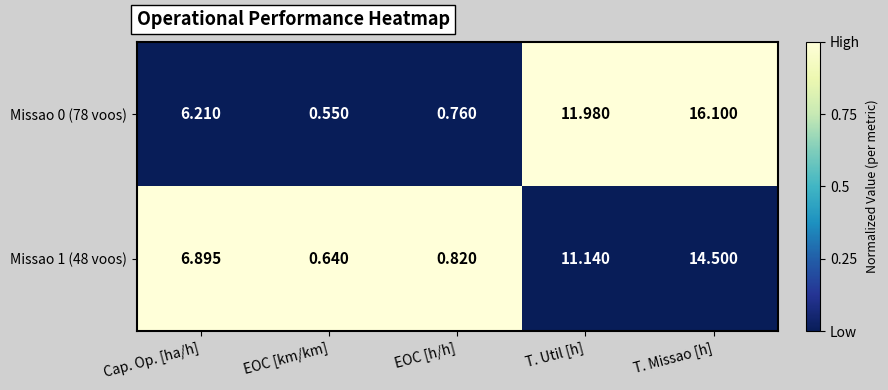

Which category has the highest value across all series?

T. Missao [h]